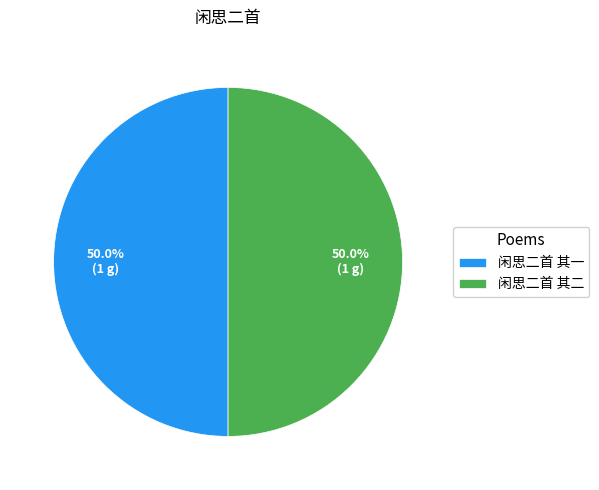

Is the sum of 闲思二首 其二 and 闲思二首 其一 greater than half?

Yes